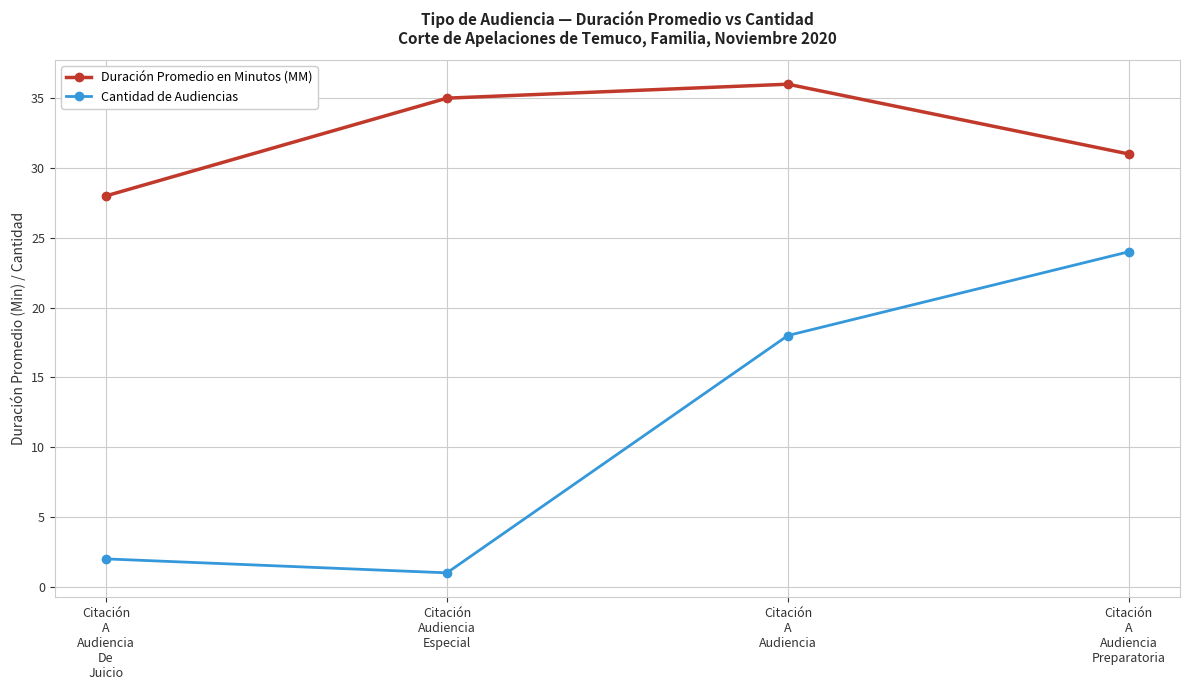

Reading right to left, transcribe all the data shown in this chart.

Duración Promedio en Minutos (MM): Citación
A
Audiencia
Preparatoria=31	Citación
A
Audiencia=36	Citación
Audiencia
Especial=35	Citación
A
Audiencia
De
Juicio=28
Cantidad de Audiencias: Citación
A
Audiencia
Preparatoria=24	Citación
A
Audiencia=18	Citación
Audiencia
Especial=1	Citación
A
Audiencia
De
Juicio=2